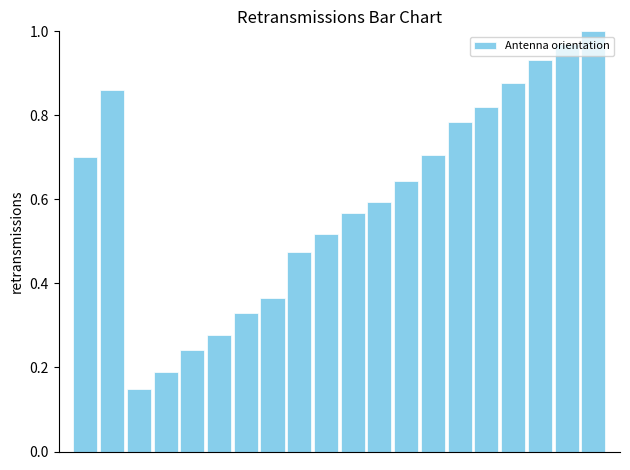

What is the sum of all values?

12.0